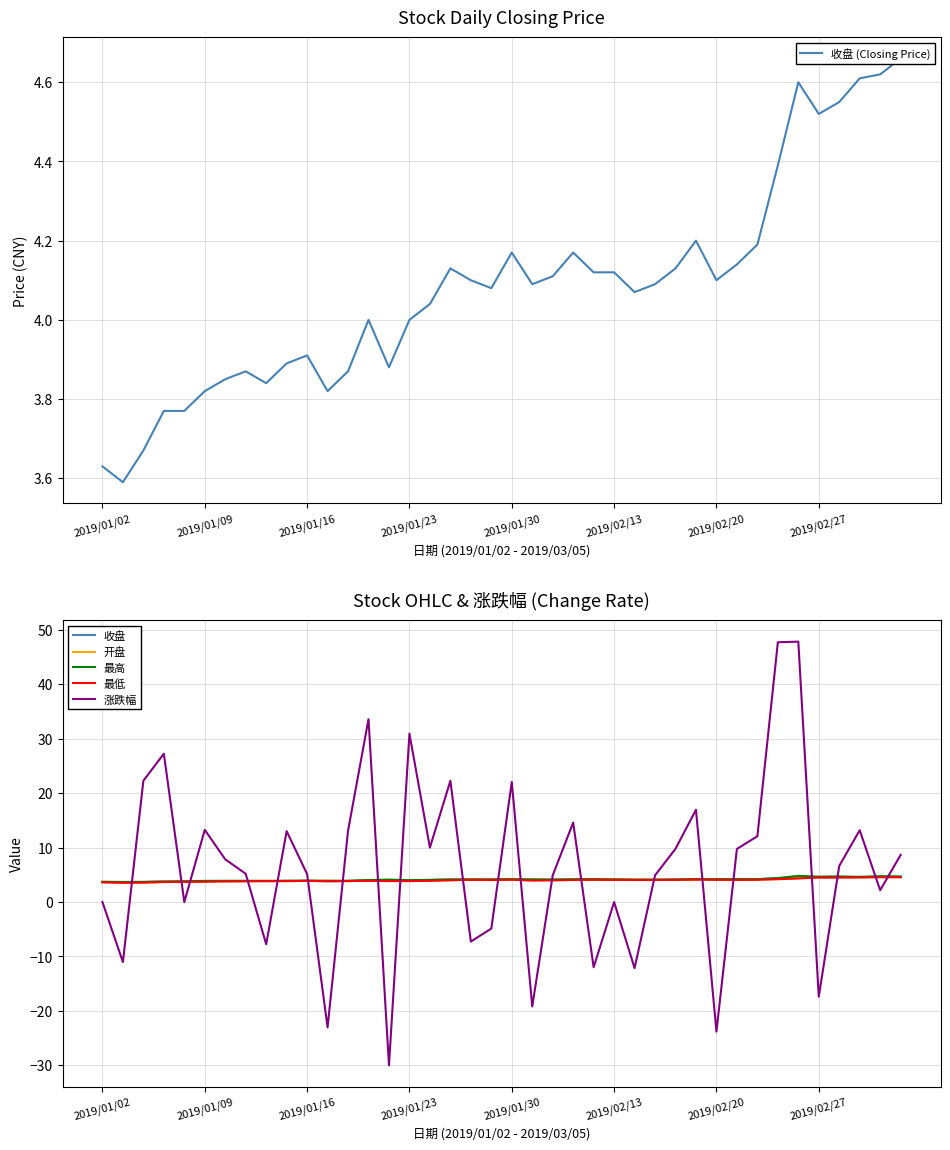

How many times do 涨跌幅 and 开盘 cross each other?

21